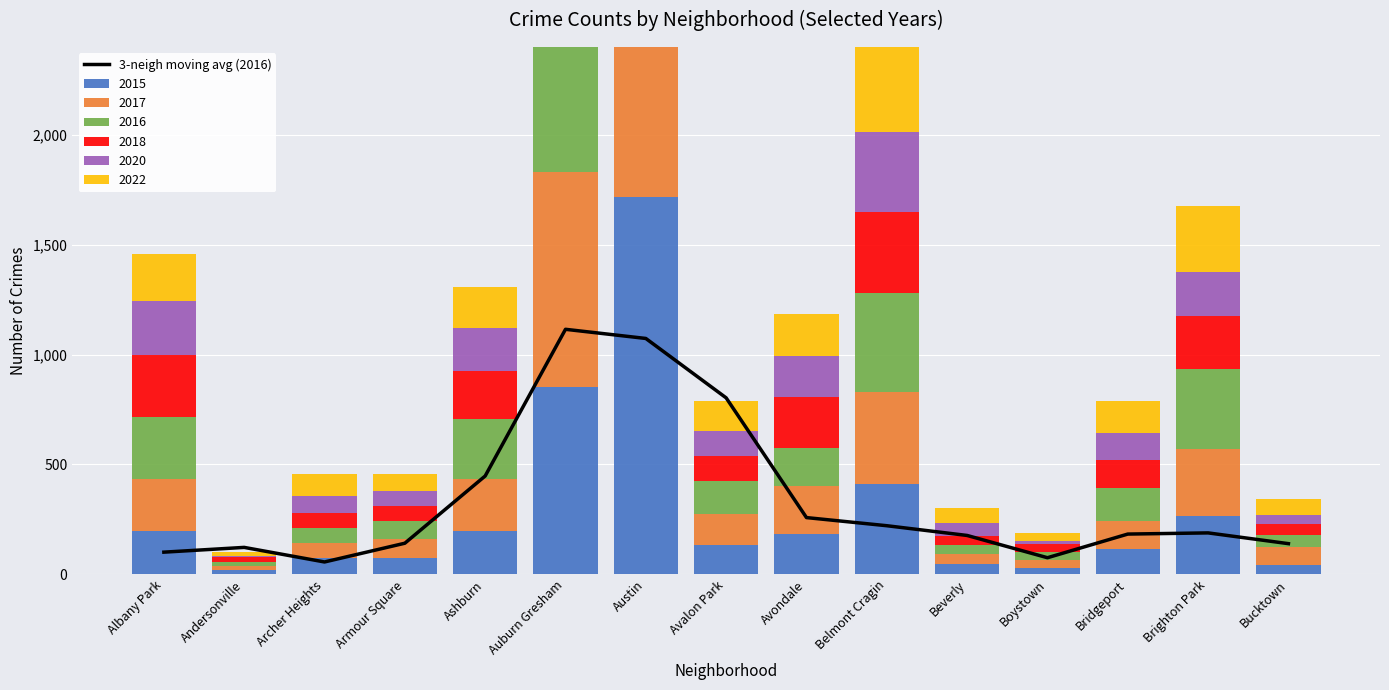

What is the sum of the values at Ashburn and Austin?

1520.7